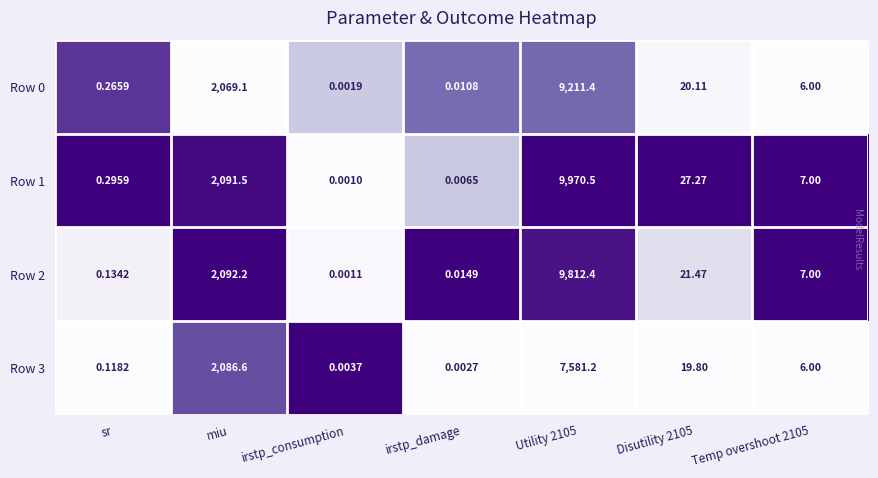

Which label corresponds to the smallest value in the chart?

irstp_consumption